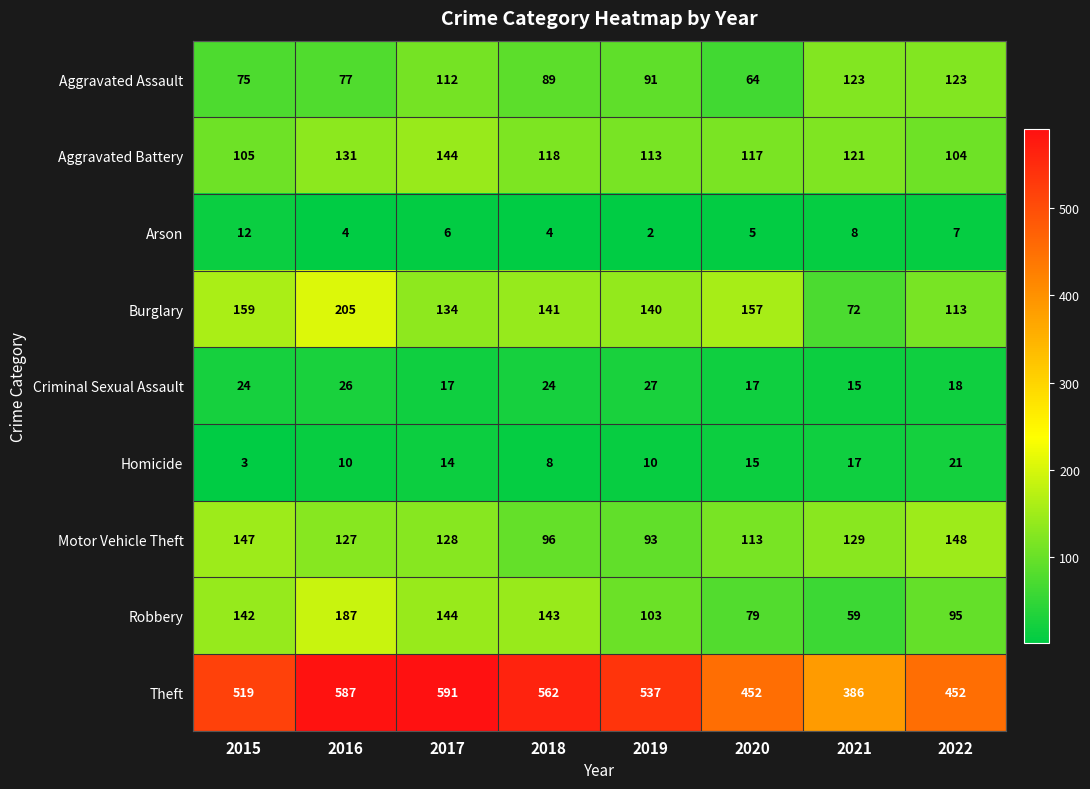

At how many categories does at least one series exceed 27?

8